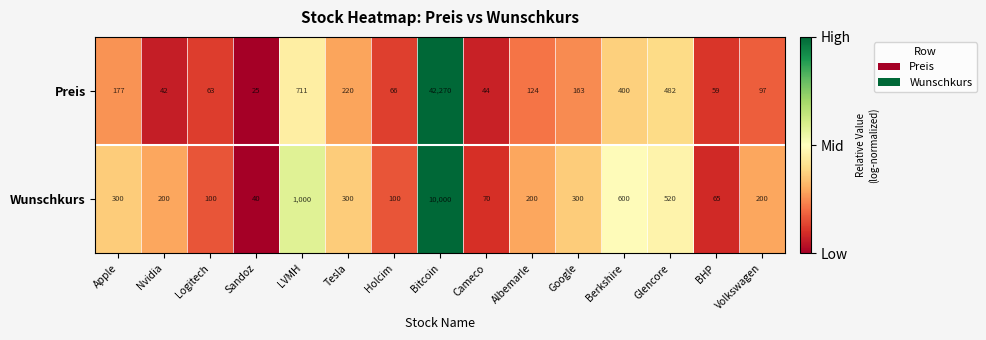

Between Holcim and Volkswagen, which series saw the biggest shift?

Wunschkurs